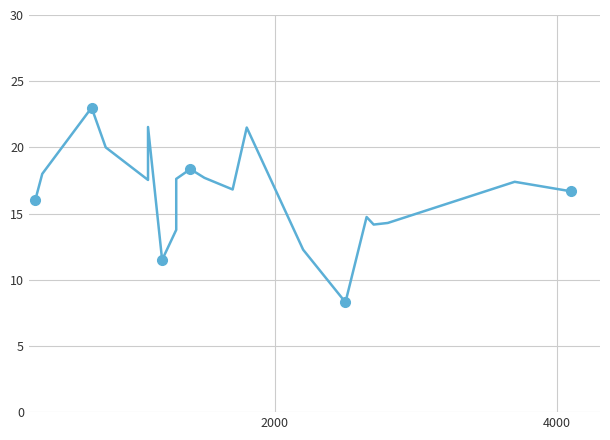

Is it true that the value at 17 is 9.0?

False